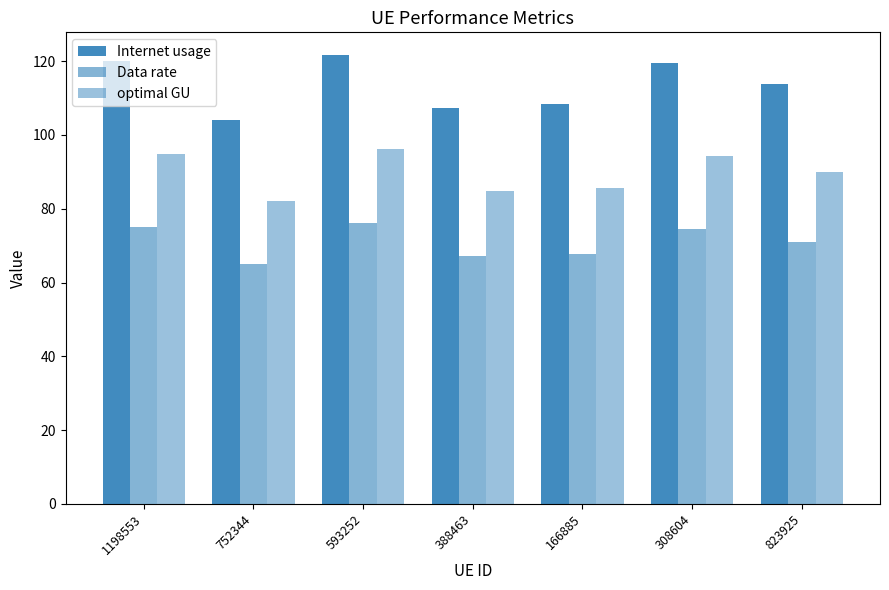

How many bars are there in each group?

3